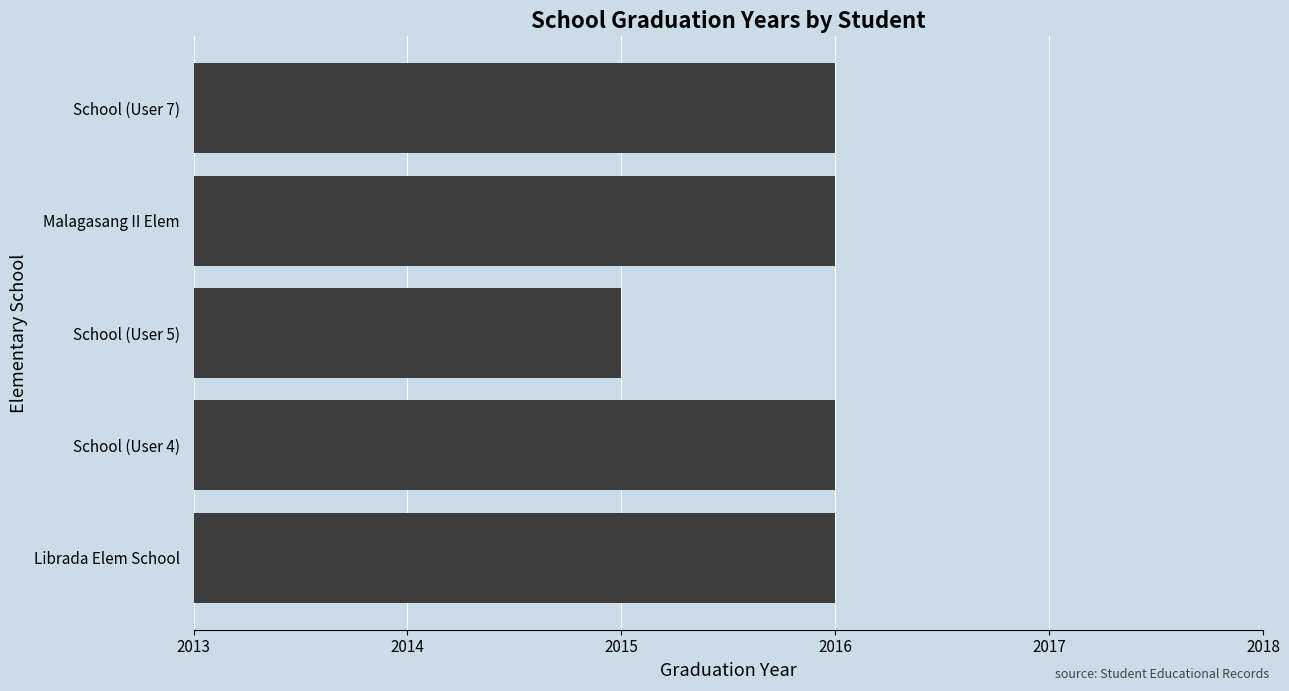

Reading bottom to top, list all the values displayed in this chart.

Librada Elem School=2016	School (User 4)=2016	School (User 5)=2015	Malagasang II Elem=2016	School (User 7)=2016